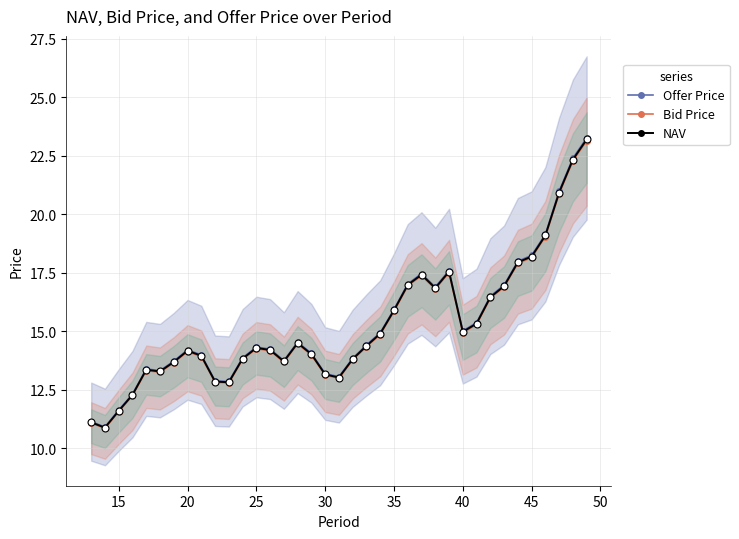

At how many categories does at least one series exceed 21?

2